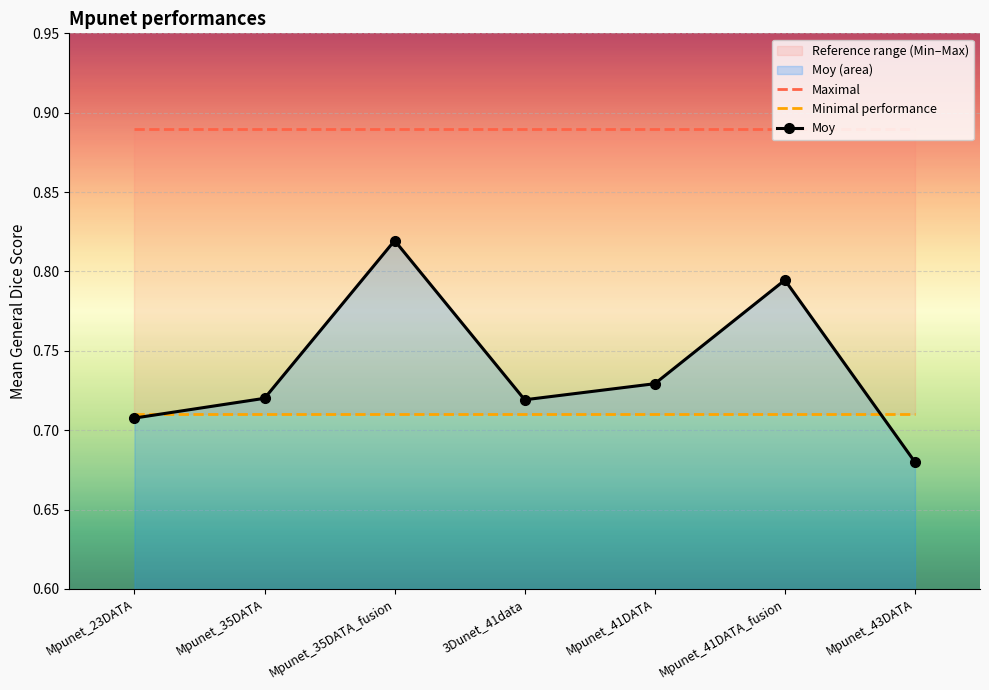

Reading right to left, transcribe all the data shown in this chart.

Maximal: 0.9	0.9	0.9	0.9	0.9	0.9	0.9
Minimal performance: 0.7	0.7	0.7	0.7	0.7	0.7	0.7
Moy: 0.7	0.8	0.7	0.7	0.8	0.7	0.7